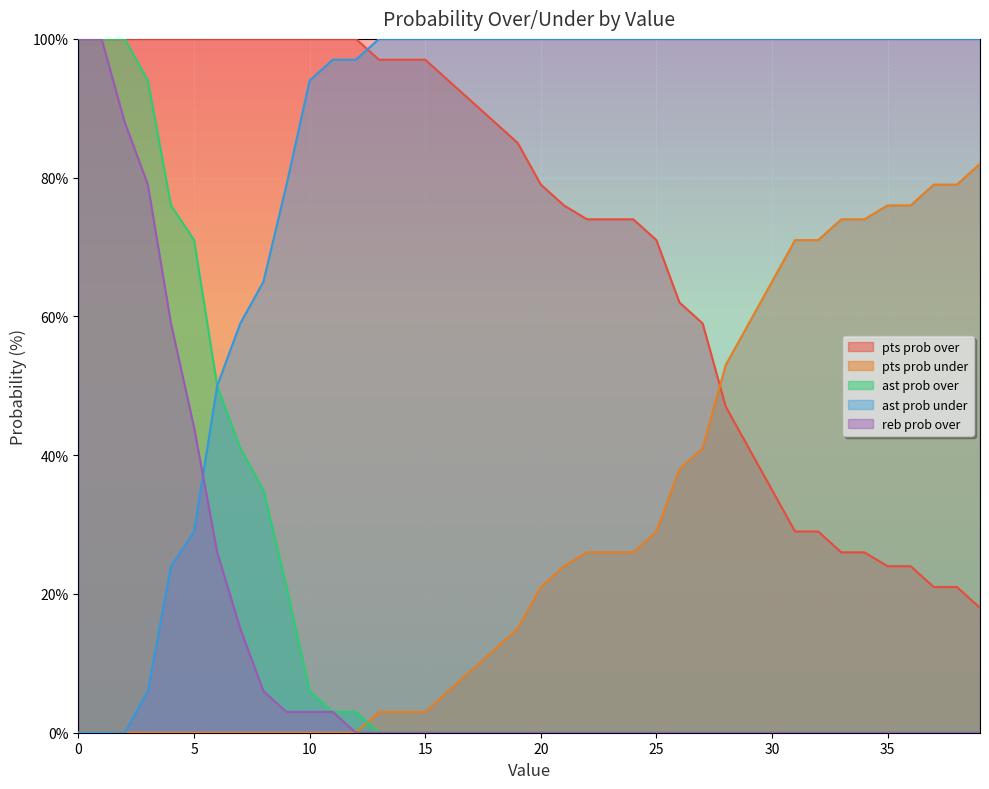

Reading left to right, what are all the values shown in this chart?

pts prob over: 0=100	1=100	2=100	3=100	4=100	5=100	6=100	7=100	8=100	9=100	10=100	11=100	12=100	13=97	14=97	15=97	16=94	17=91	18=88	19=85	20=79	21=76	22=74	23=74	24=74	25=71	26=62	27=59	28=47	29=41	30=35	31=29	32=29	33=26	34=26	35=24	36=24	37=21	38=21	39=18
pts prob under: 0=0	1=0	2=0	3=0	4=0	5=0	6=0	7=0	8=0	9=0	10=0	11=0	12=0	13=3	14=3	15=3	16=6	17=9	18=12	19=15	20=21	21=24	22=26	23=26	24=26	25=29	26=38	27=41	28=53	29=59	30=65	31=71	32=71	33=74	34=74	35=76	36=76	37=79	38=79	39=82
ast prob over: 0=100	1=100	2=100	3=94	4=76	5=71	6=50	7=41	8=35	9=21	10=6	11=3	12=3	13=0	14=0	15=0	16=0	17=0	18=0	19=0	20=0	21=0	22=0	23=0	24=0	25=0	26=0	27=0	28=0	29=0	30=0	31=0	32=0	33=0	34=0	35=0	36=0	37=0	38=0	39=0
ast prob under: 0=0	1=0	2=0	3=6	4=24	5=29	6=50	7=59	8=65	9=79	10=94	11=97	12=97	13=100	14=100	15=100	16=100	17=100	18=100	19=100	20=100	21=100	22=100	23=100	24=100	25=100	26=100	27=100	28=100	29=100	30=100	31=100	32=100	33=100	34=100	35=100	36=100	37=100	38=100	39=100
reb prob over: 0=100	1=100	2=88	3=79	4=59	5=44	6=26	7=15	8=6	9=3	10=3	11=3	12=0	13=0	14=0	15=0	16=0	17=0	18=0	19=0	20=0	21=0	22=0	23=0	24=0	25=0	26=0	27=0	28=0	29=0	30=0	31=0	32=0	33=0	34=0	35=0	36=0	37=0	38=0	39=0